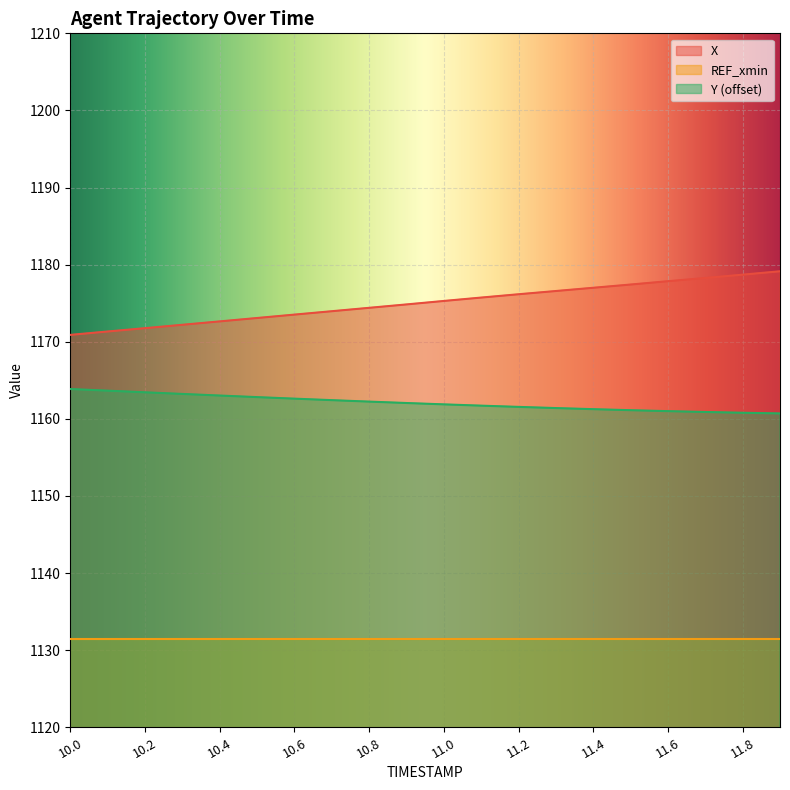

What is the label of the 3rd point from the right?

11.7